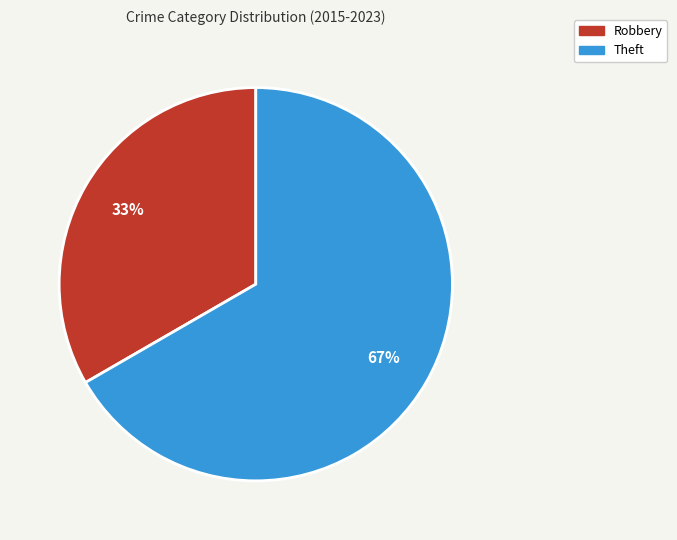

To the nearest percent, what is the combined percentage of Robbery and Theft?

100%